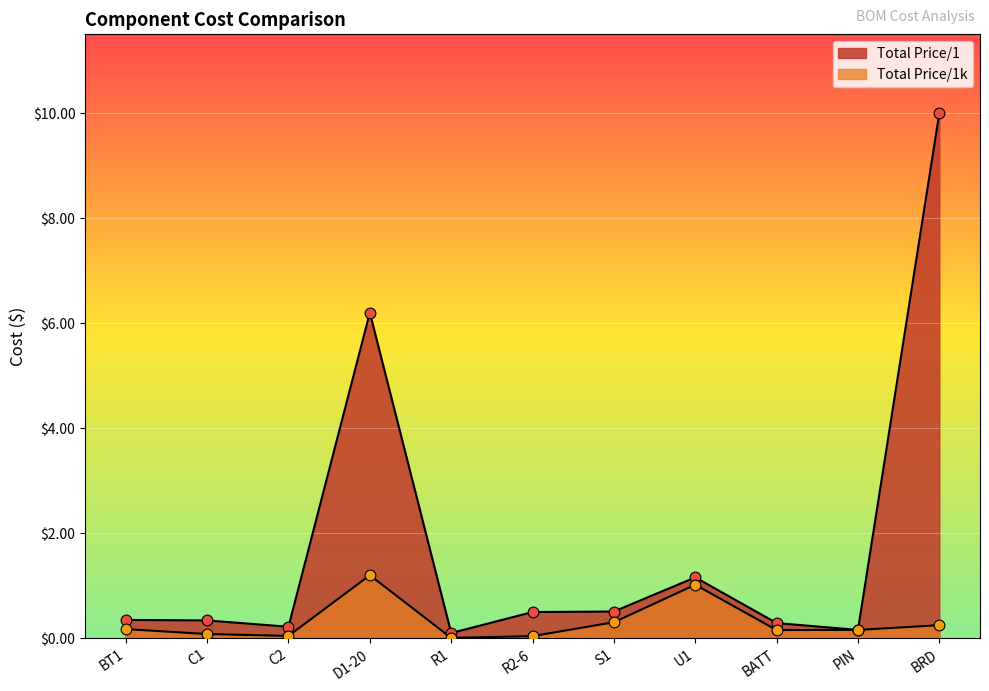

Which series has the largest total across all categories?

Total Price/1